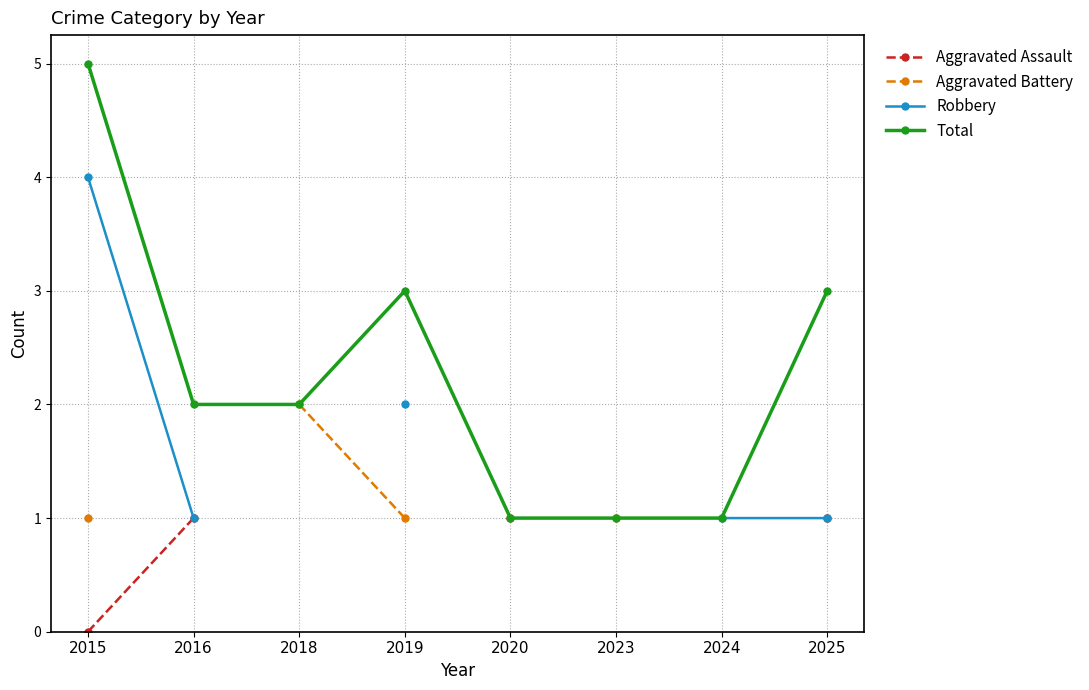

At which category is the sum across all series the highest?

2015